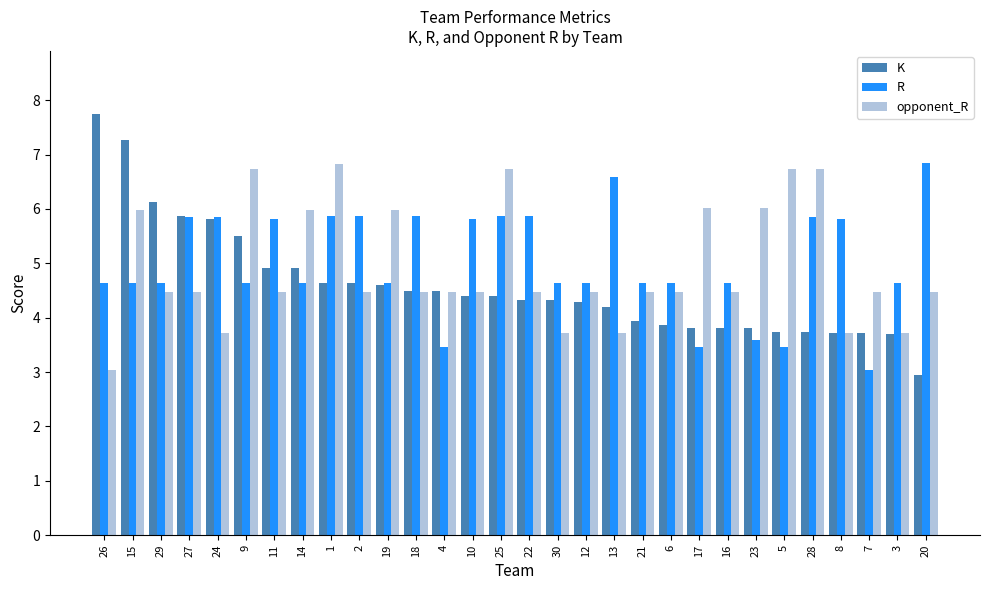

Are the bars horizontal?

No